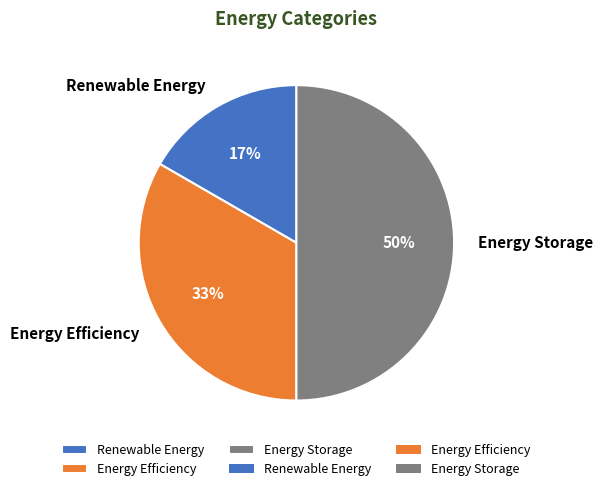

Is the sum of Renewable Energy and Energy Storage greater than half?

Yes